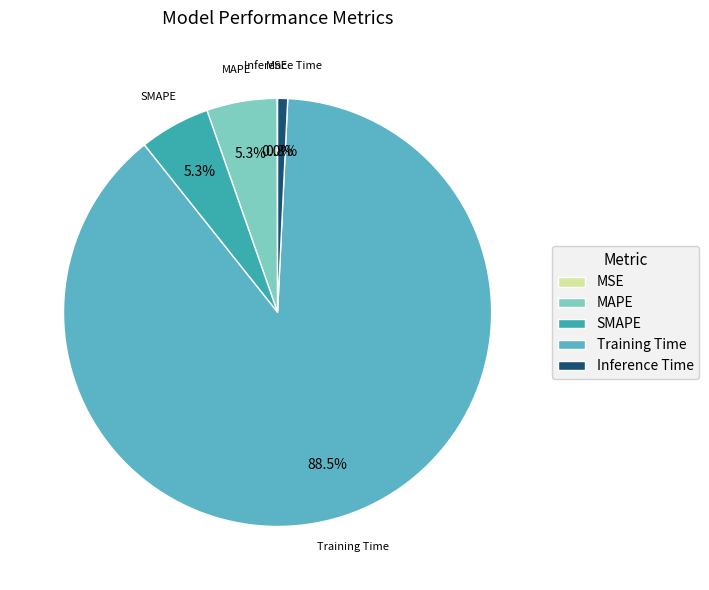

To the nearest percent, what portion does SMAPE represent?

5%